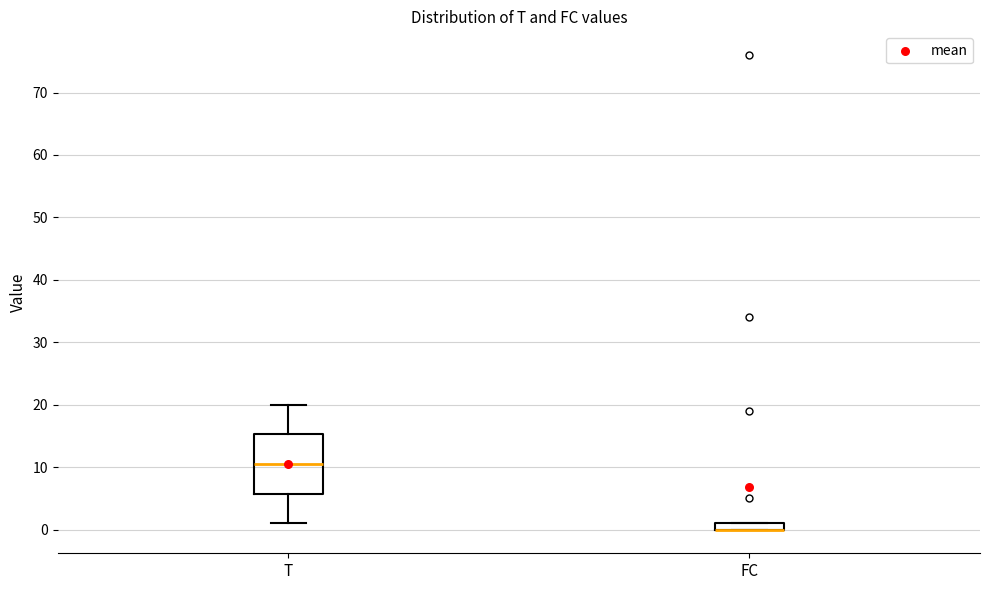

Comparing the boxes themselves (not the whiskers), which one is the tallest?

T